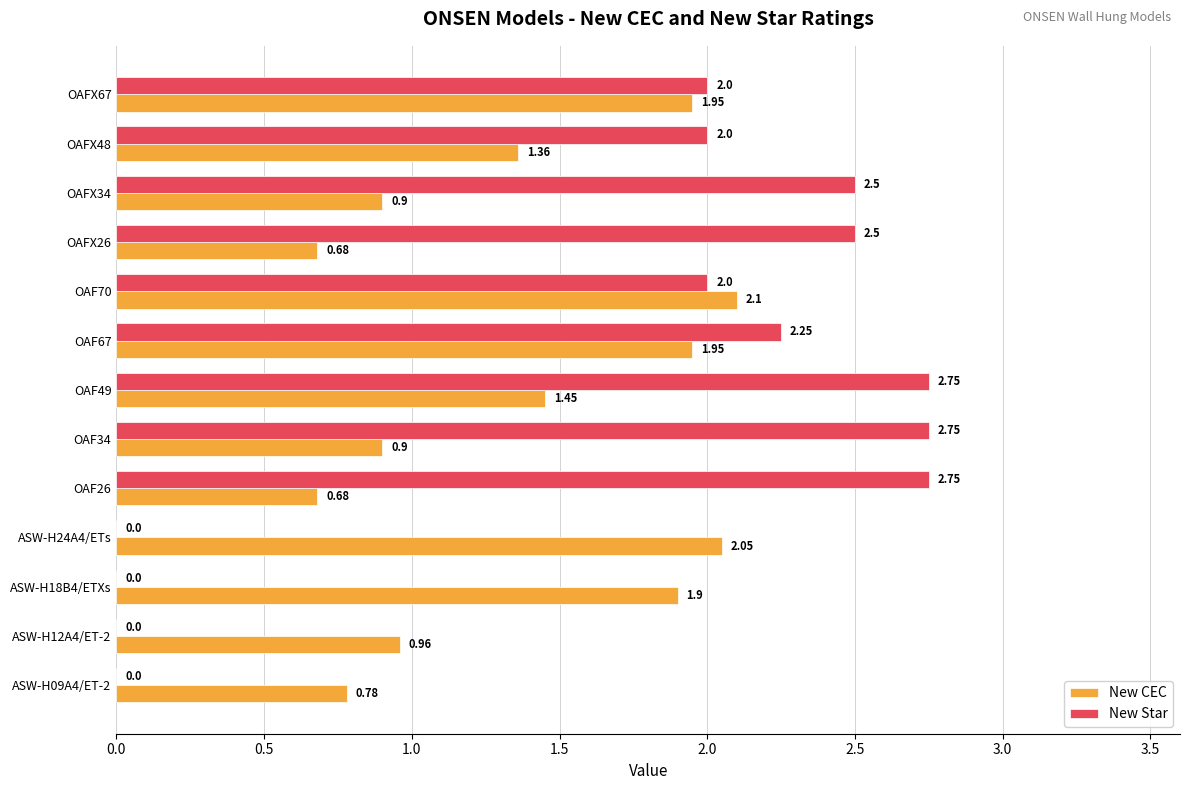

Is the value of New CEC at OAF34 greater than the value of New Star at OAFX26?

No